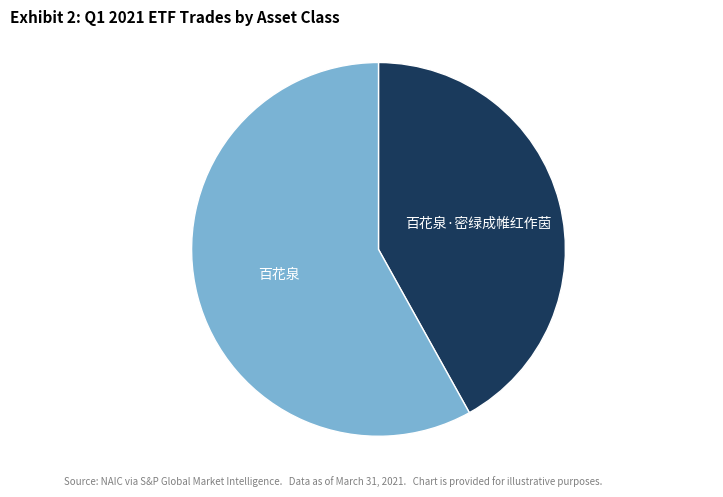

Is there a majority slice in this chart?

Yes